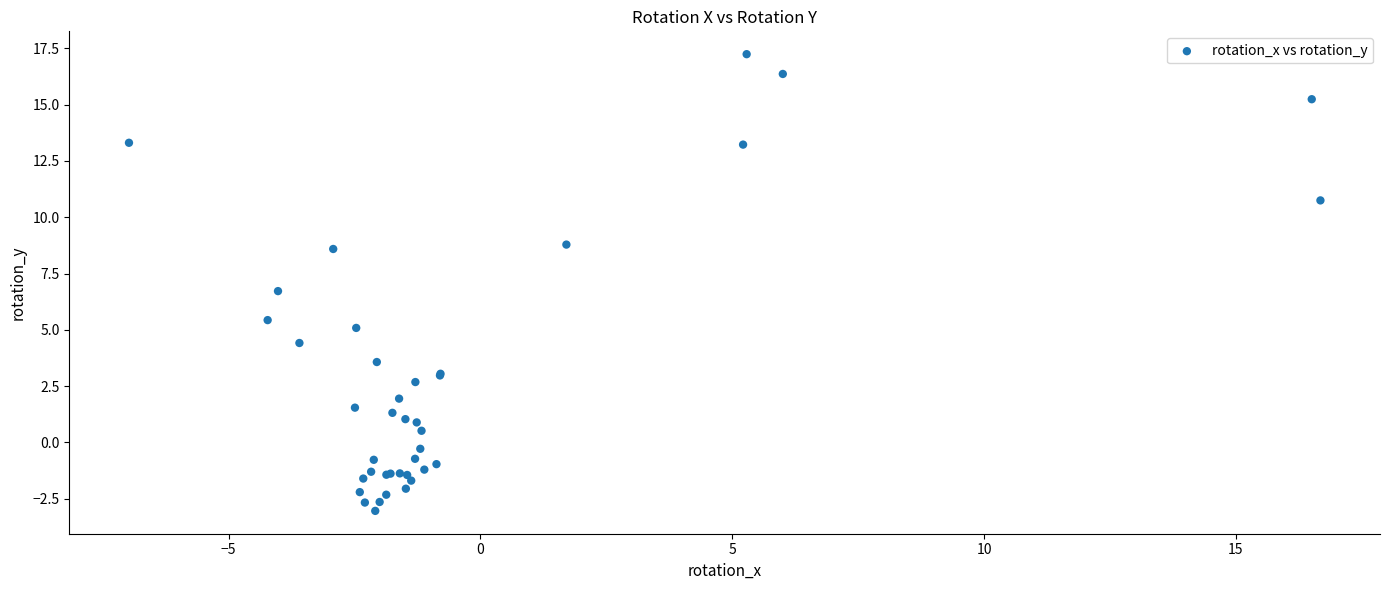

What Y value in the scatter plot is closest to 7?

6.7